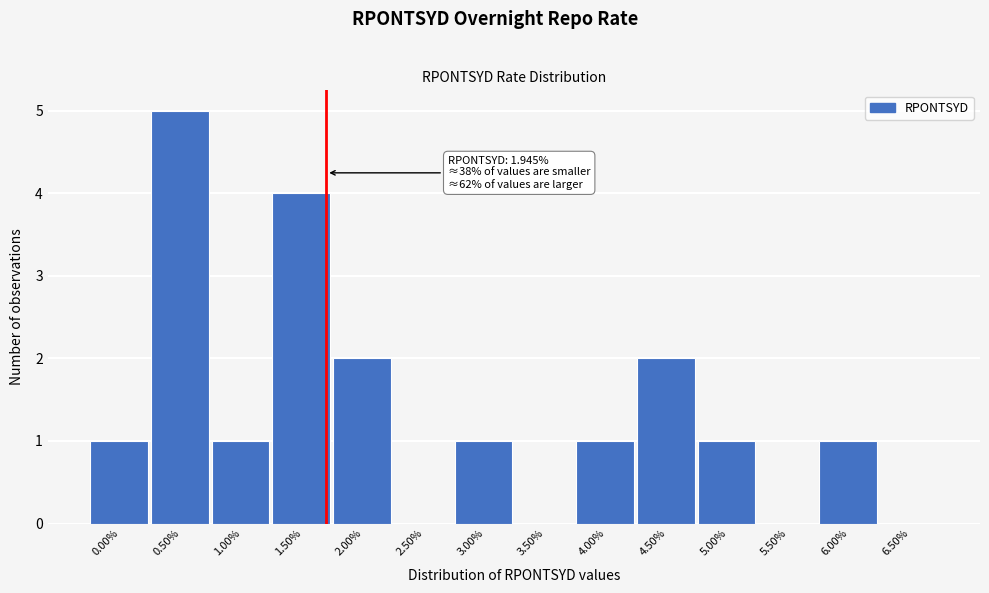

Reading left to right, transcribe all the data shown in this chart.

0.00%=1	0.50%=5	1.00%=1	1.50%=4	2.00%=2	2.50%=0	3.00%=1	3.50%=0	4.00%=1	4.50%=2	5.00%=1	5.50%=0	6.00%=1	6.50%=0